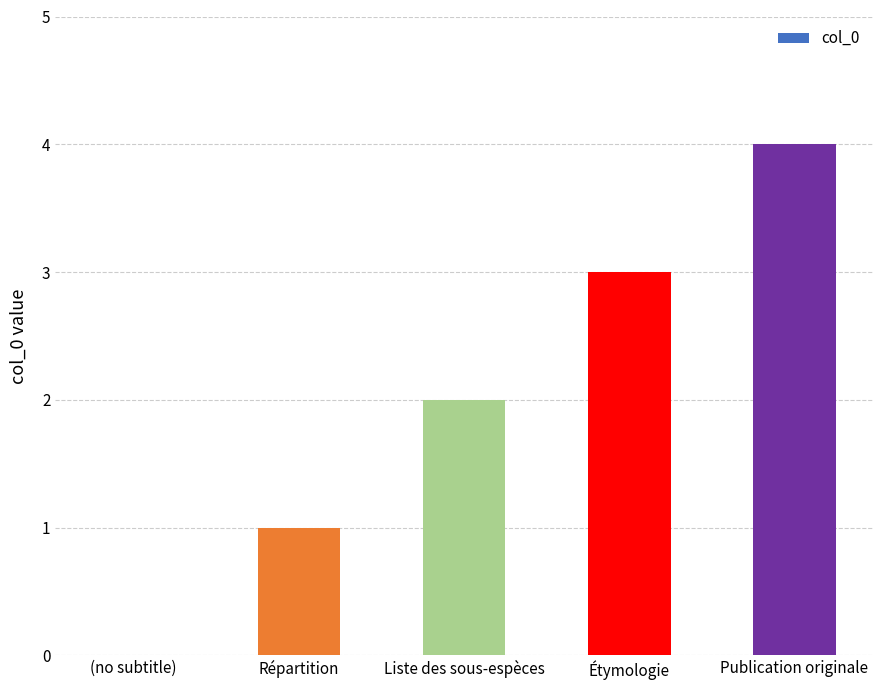

True or false: the data shows 3 at Étymologie.

True